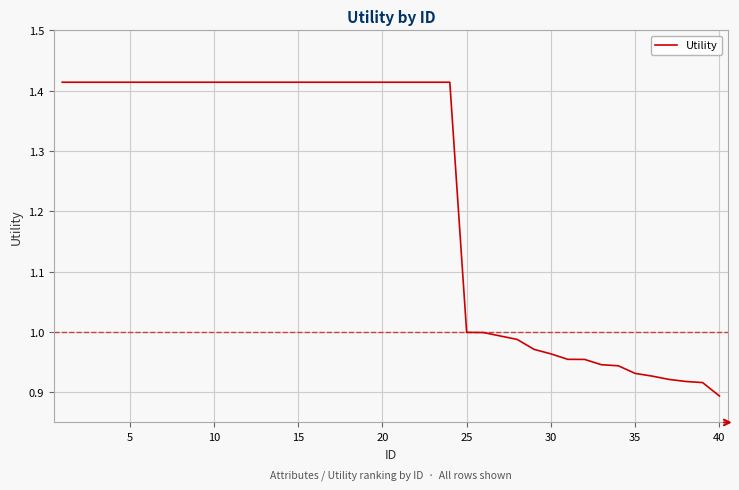

What is the difference between the maximum and minimum values?

0.5